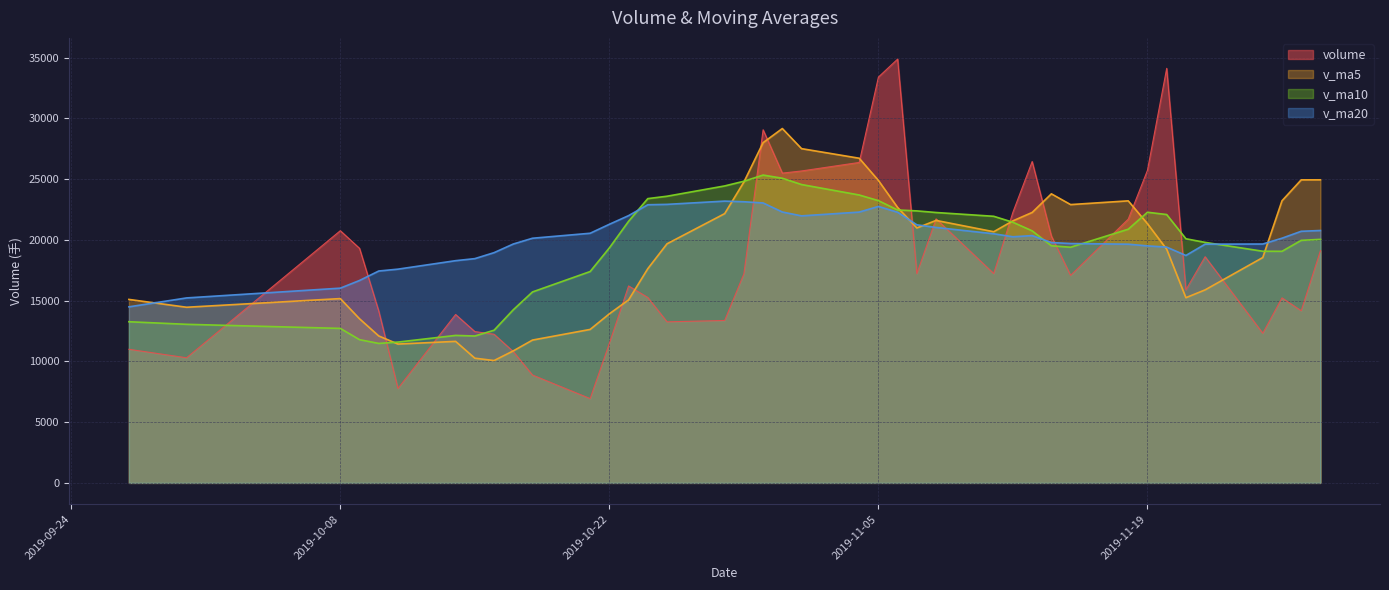

What is the average value of the v_ma5 series?

19036.1